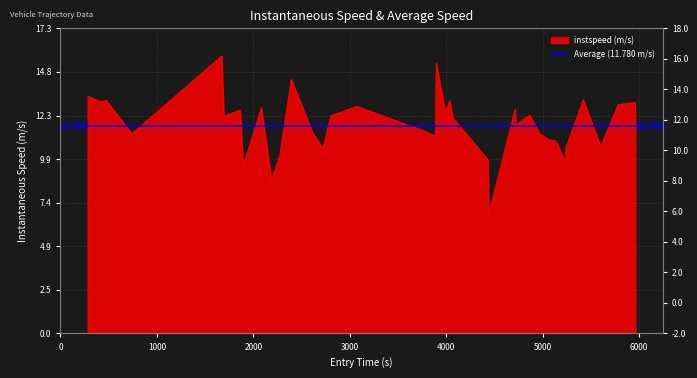

What is the smallest value displayed?

6.7